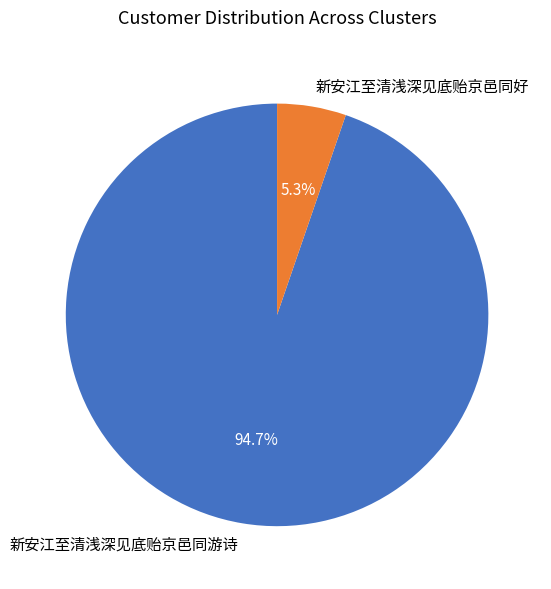

What is the smallest slice in the pie chart?

新安江至清浅深见底贻京邑同好